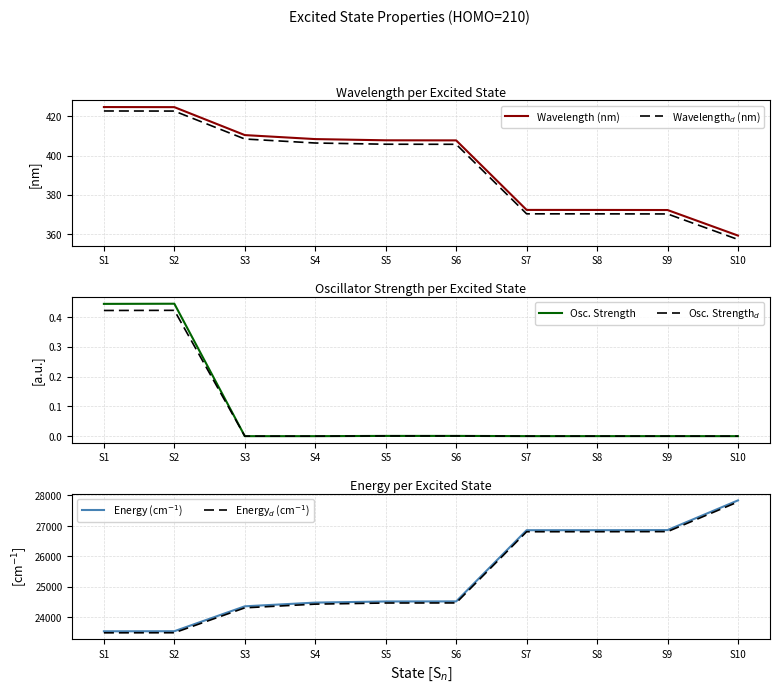

At which category does the chart reach its minimum across all series?

S3